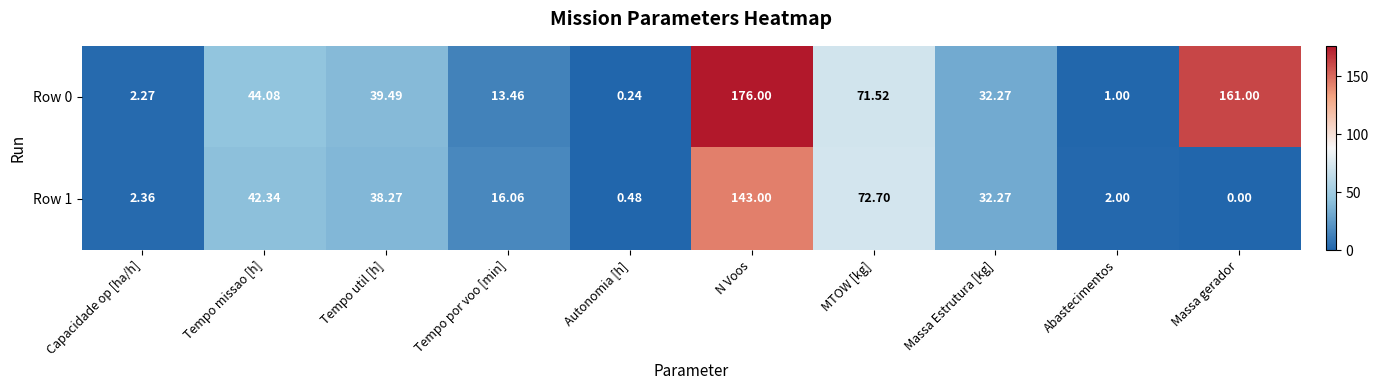

What is the total value across all series at Massa Estrutura [kg]?

64.5